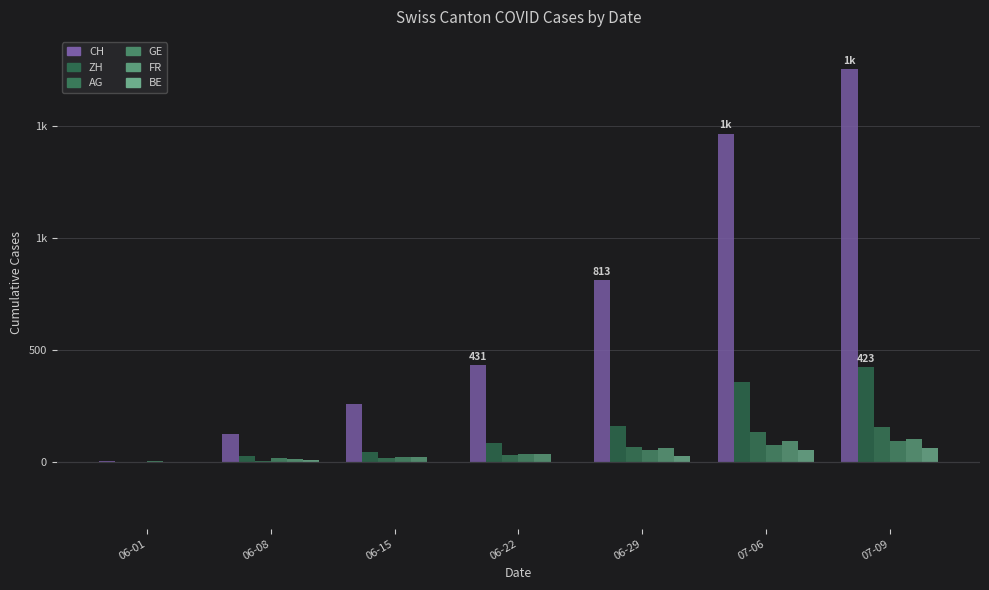

Are the bars horizontal?

No